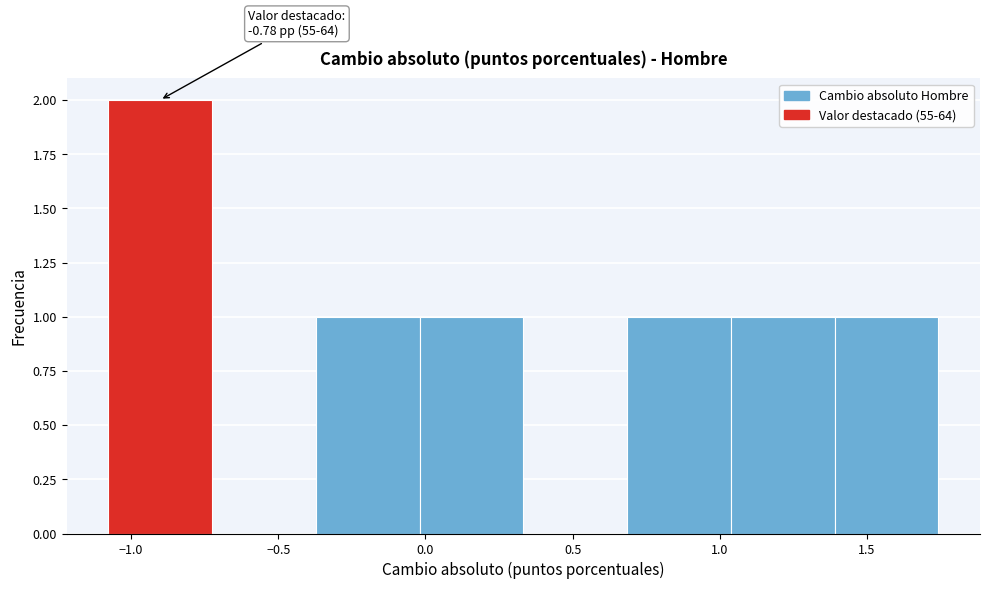

Over which range of the x-axis is the bar tallest?

-1.10 to -0.75